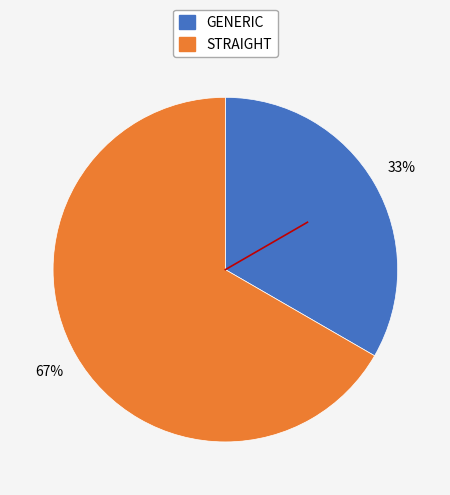

What is the largest slice in the pie chart?

STRAIGHT